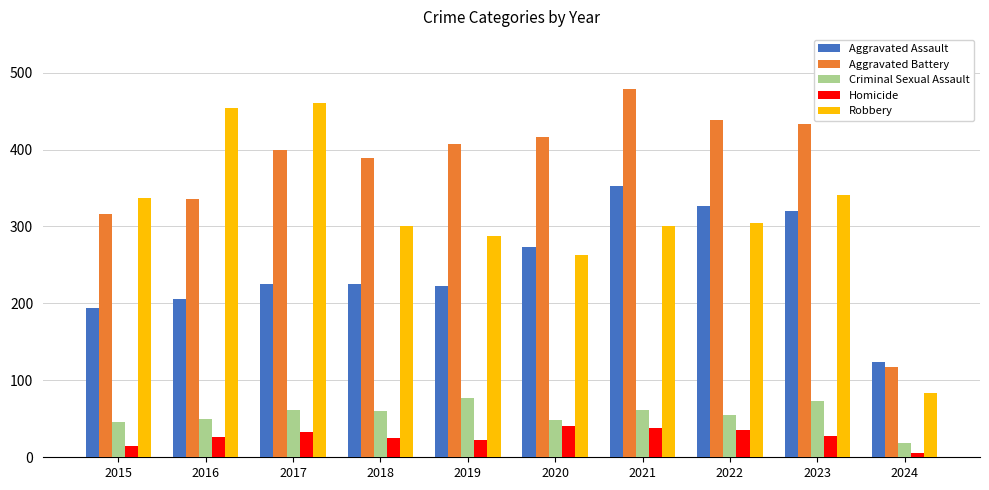

At how many categories does at least one series exceed 380?

8